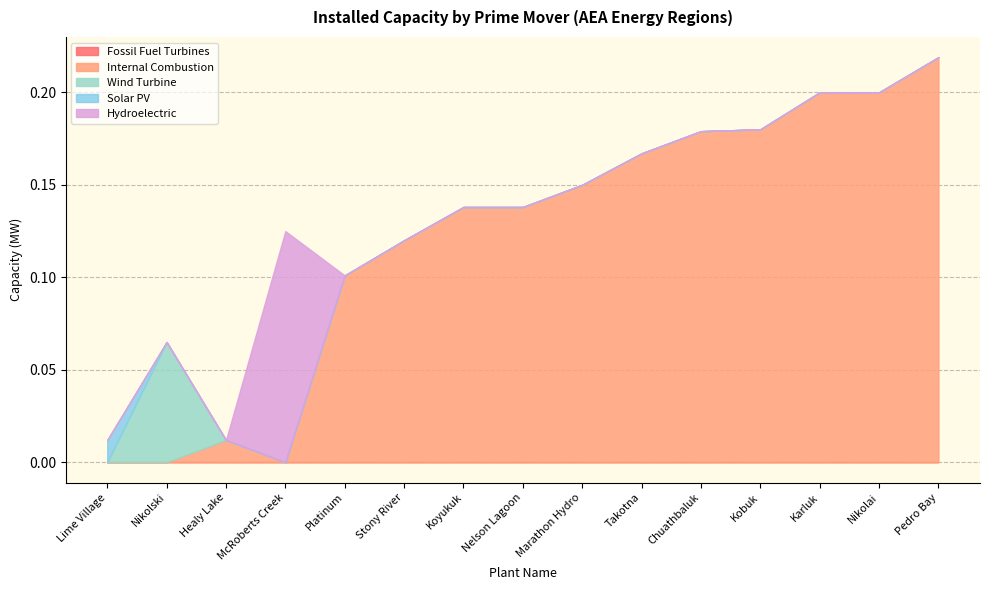

Does the chart have visible grid lines?

Yes